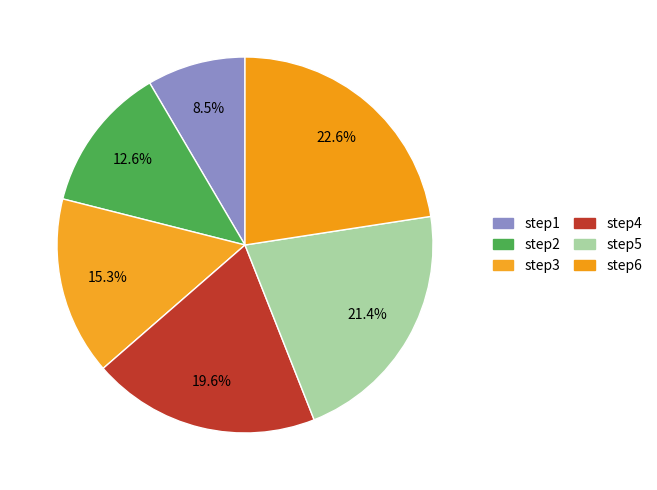

To the nearest percent, what is the average slice percentage?

17%